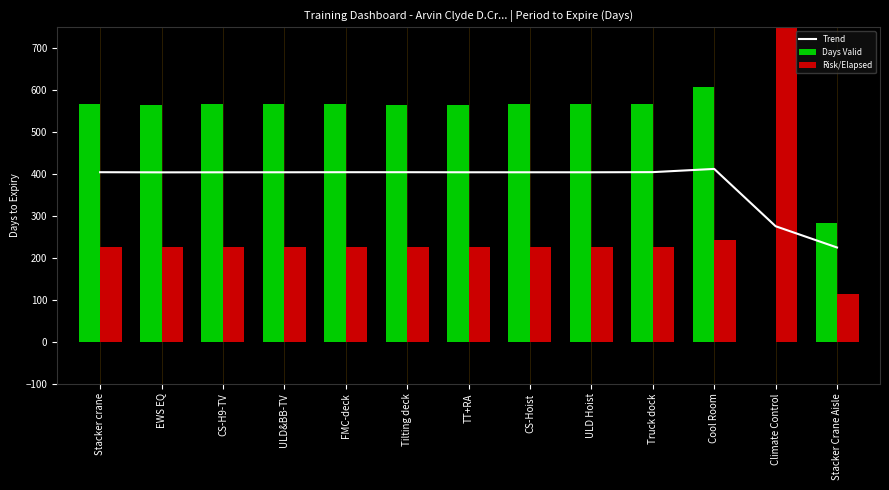

What is the value of the Trend bar at the 10th from the left?

404.5